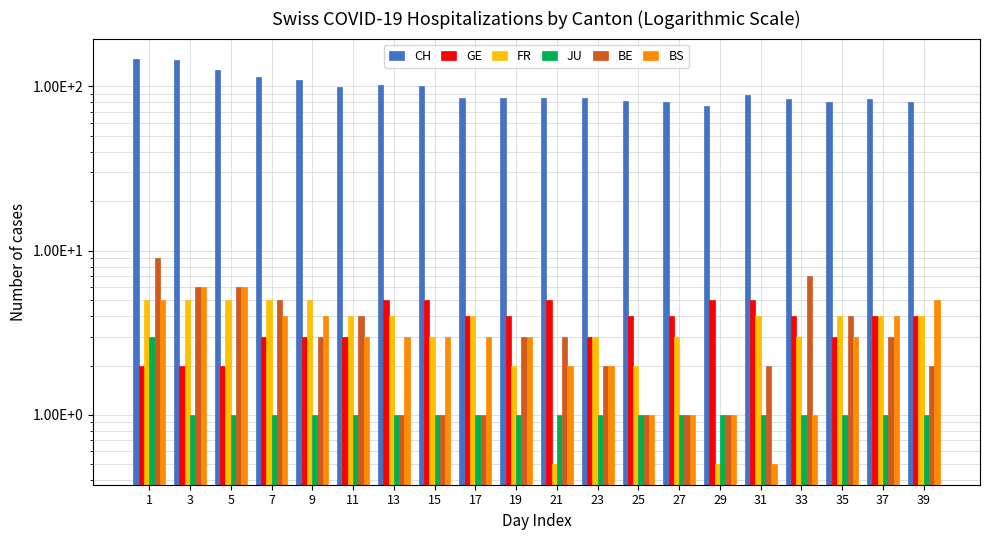

What is the highest value of the FR series?

5.0